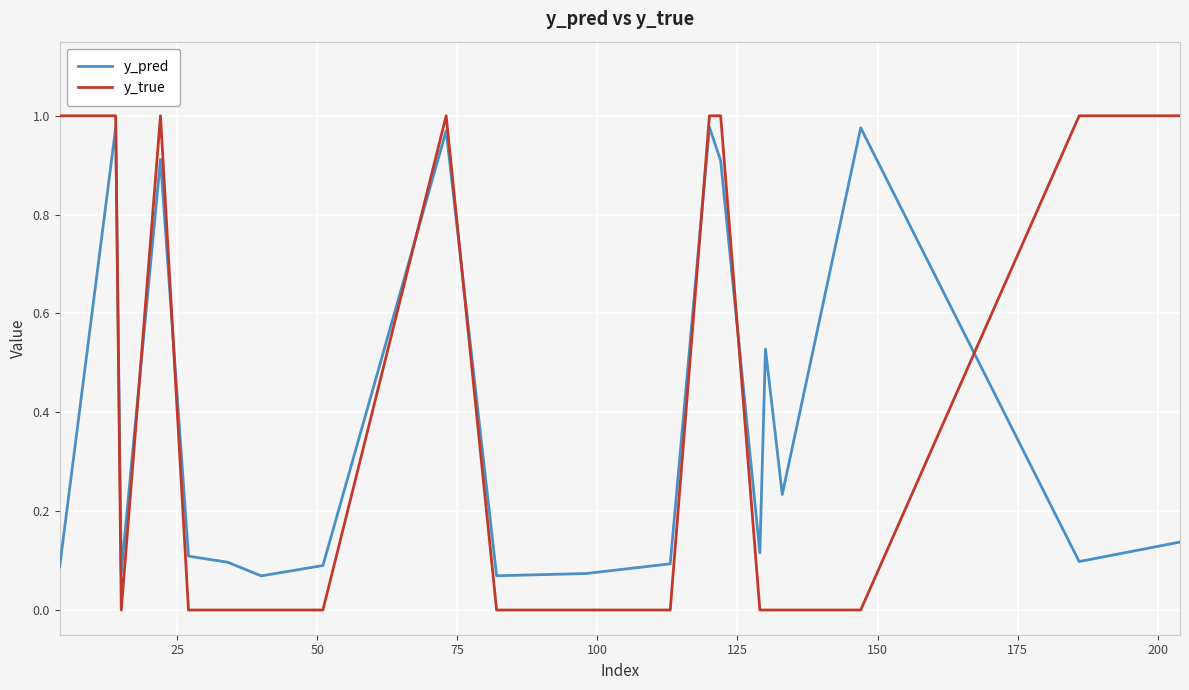

True or false: y_true and y_pred cross at least once.

True